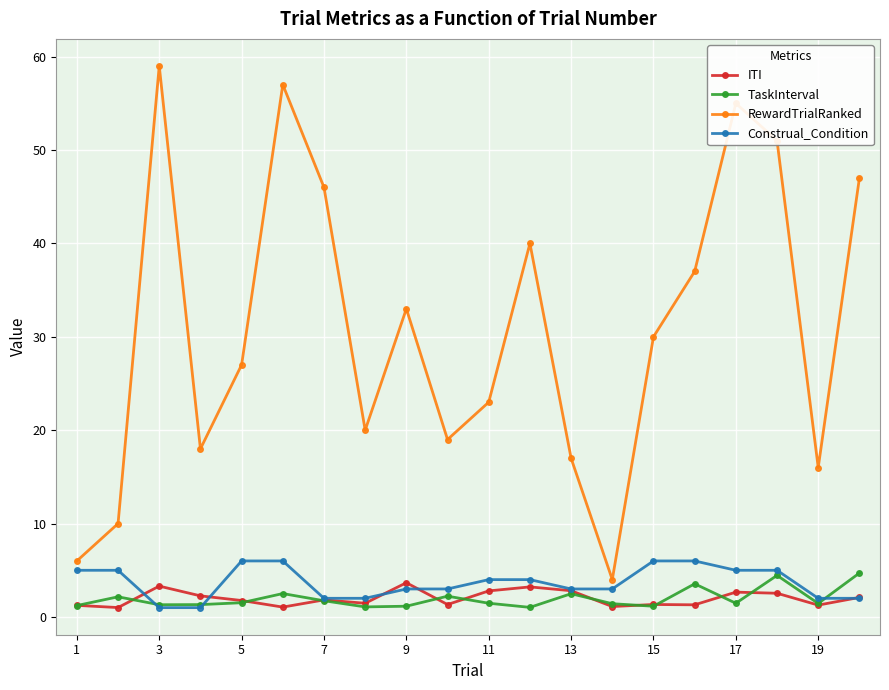

Which series has the widest spread of values?

RewardTrialRanked